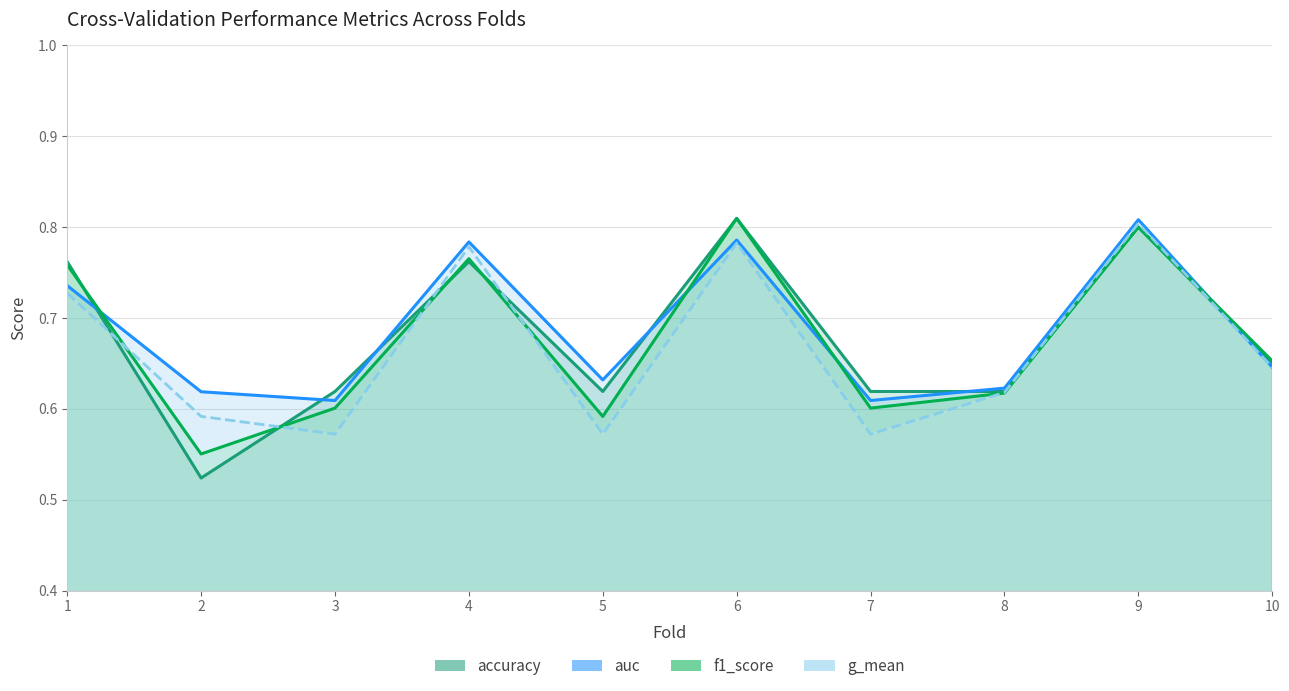

What are all the series names shown in the legend?

accuracy, auc, f1_score, g_mean